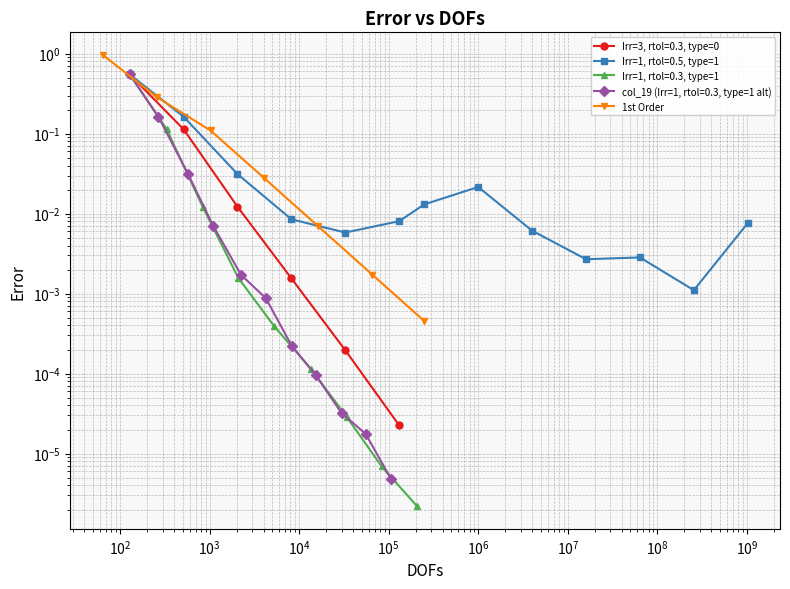

What is the label of the 3rd point from the left?

$\mathdefault{10^{2}}$